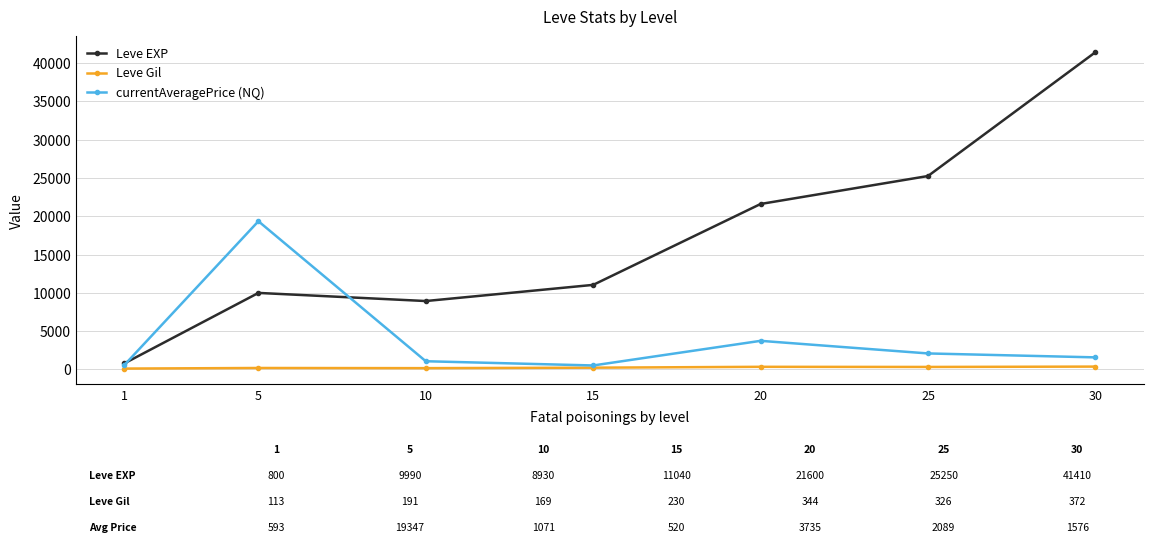

Does the chart display data point markers on the line(s)?

Yes